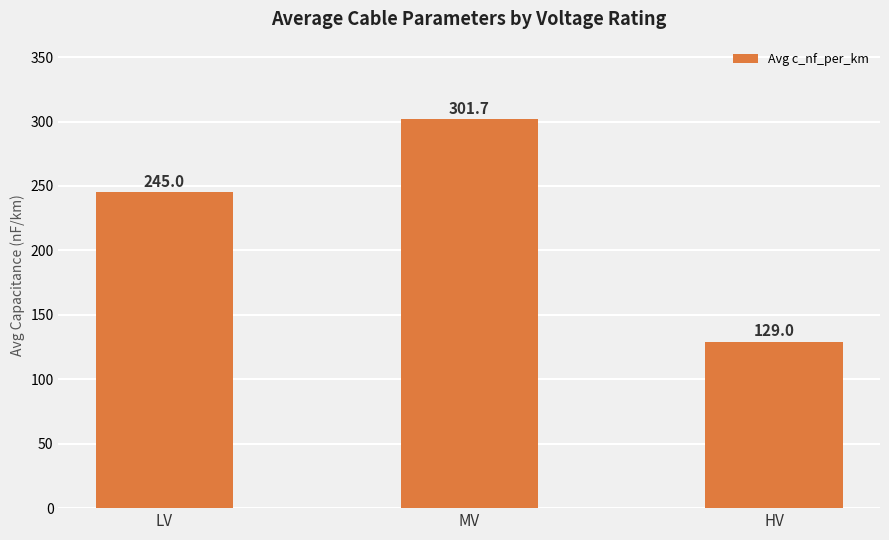

List the labels in order of value, smallest first.

HV, LV, MV